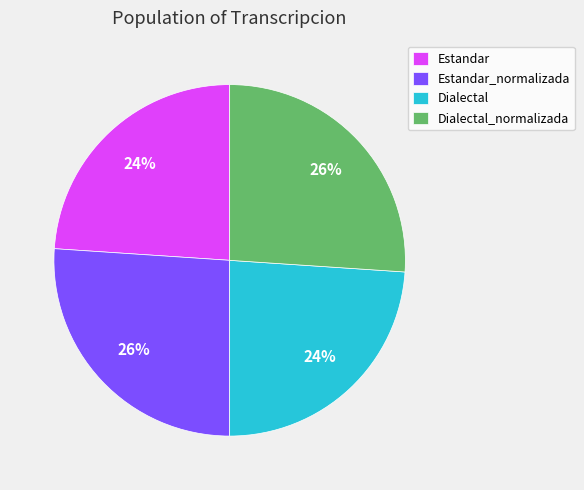

Is there any slice that represents more than half of the pie?

No